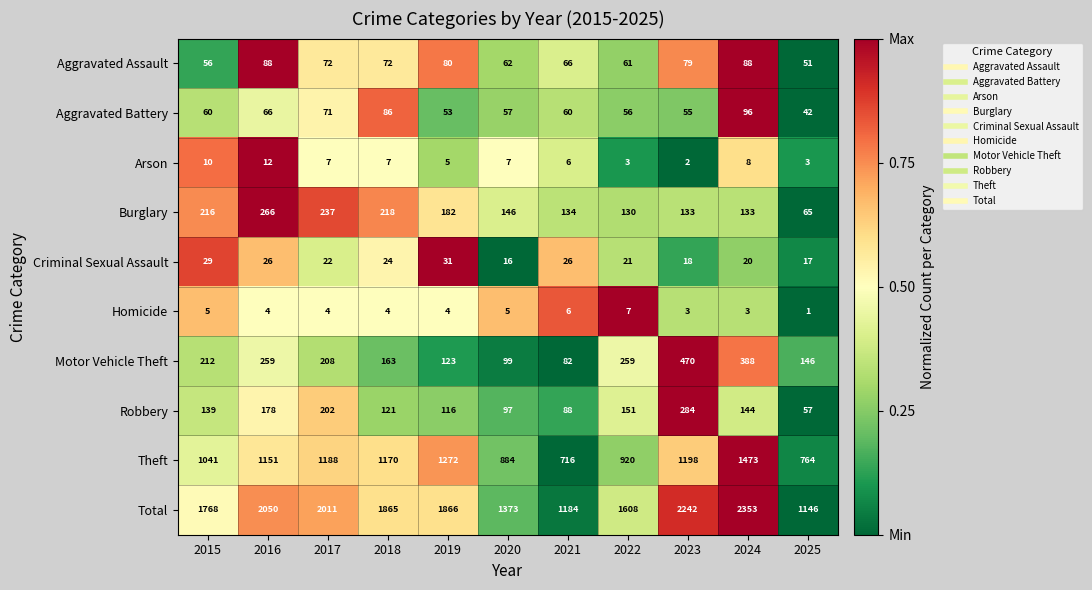

Which series has the largest total across all categories?

Total